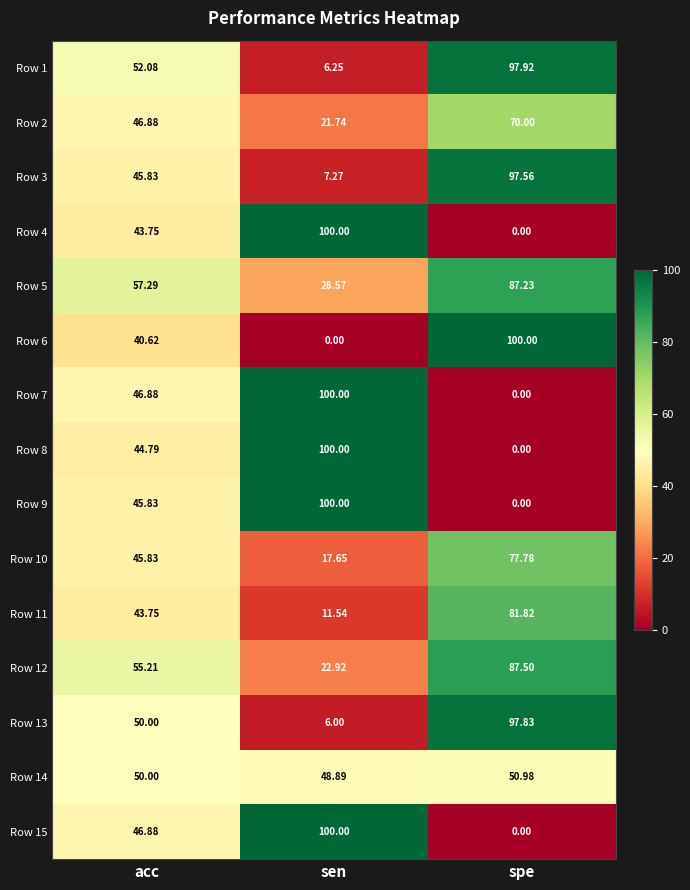

Rank the categories by Row 1 value from lowest to highest.

sen, acc, spe